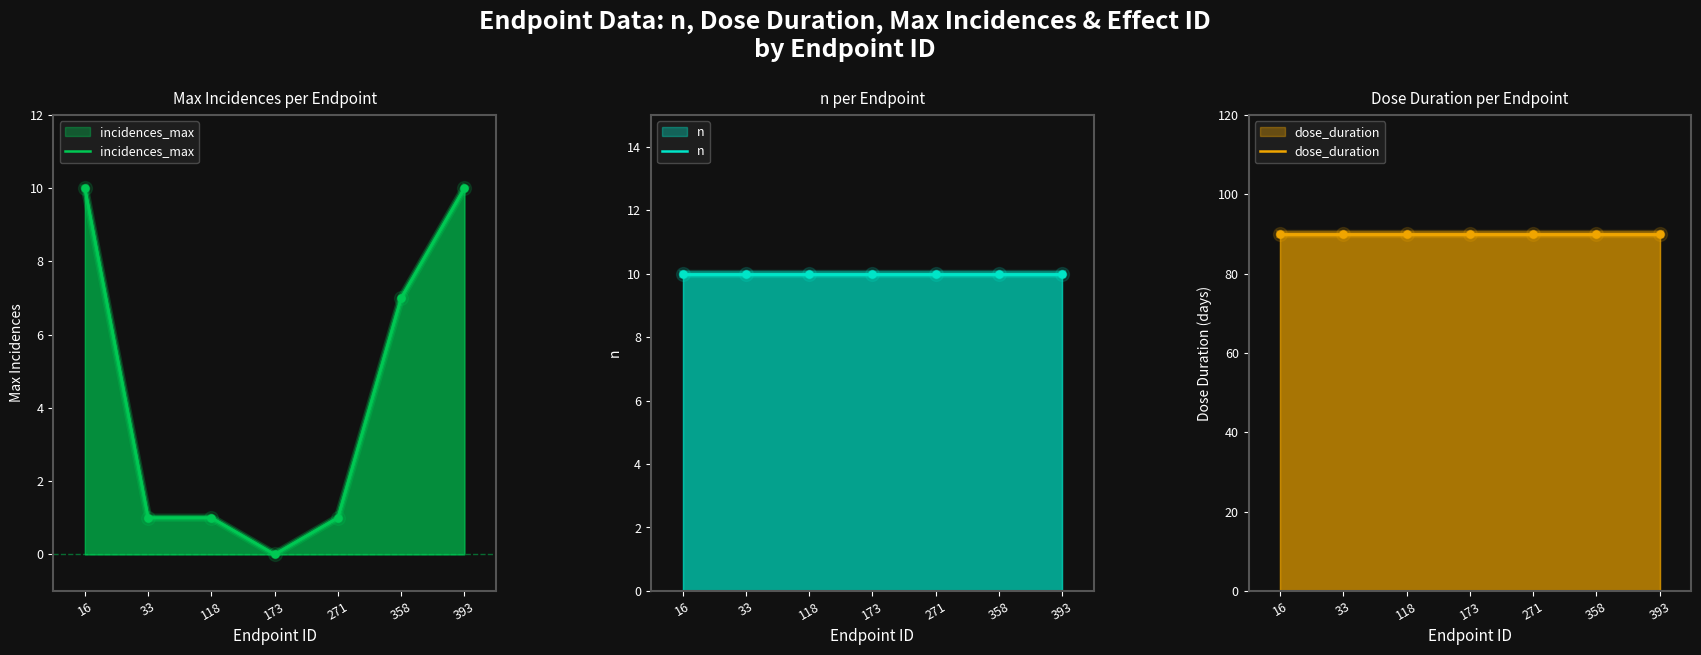

True or false: n and dose_duration intersect in this chart.

False